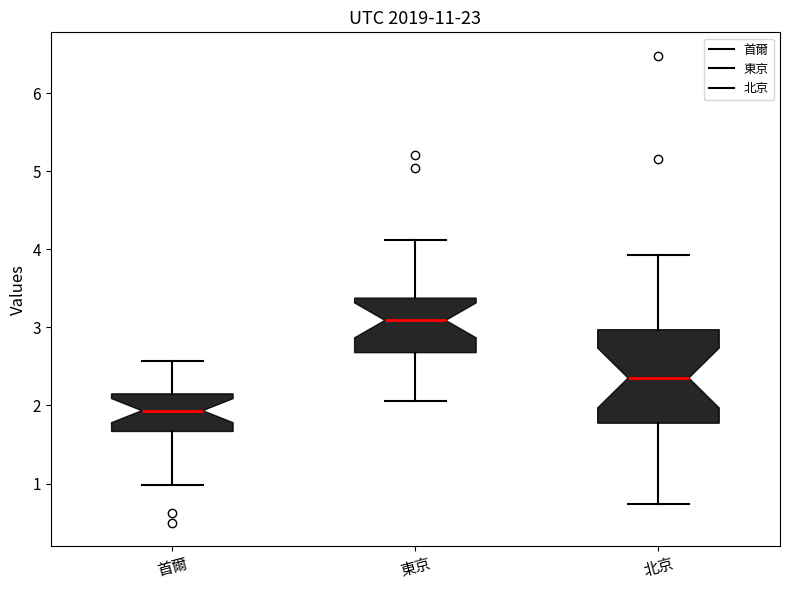

Reading left to right, read every box against the y-axis: the position of its median line, the range the box covers, and the ends of its whiskers. The values are not printed on the chart, so give them approximately, as read against the axis.

首爾: median 1.9, box 1.7 to 2.1, whiskers 1.0 to 2.6
東京: median 3.1, box 2.7 to 3.4, whiskers 2.1 to 4.1
北京: median 2.4, box 1.8 to 3.0, whiskers 0.7 to 3.9